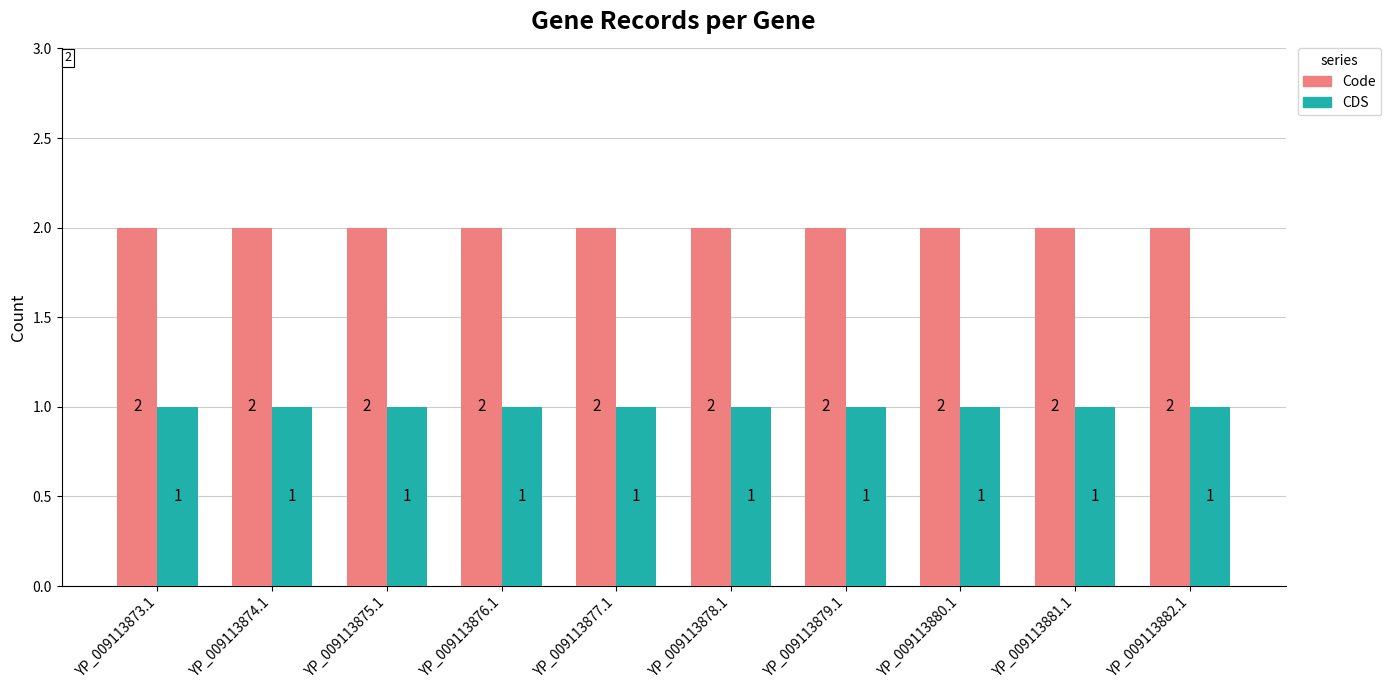

How many groups of bars are there?

10